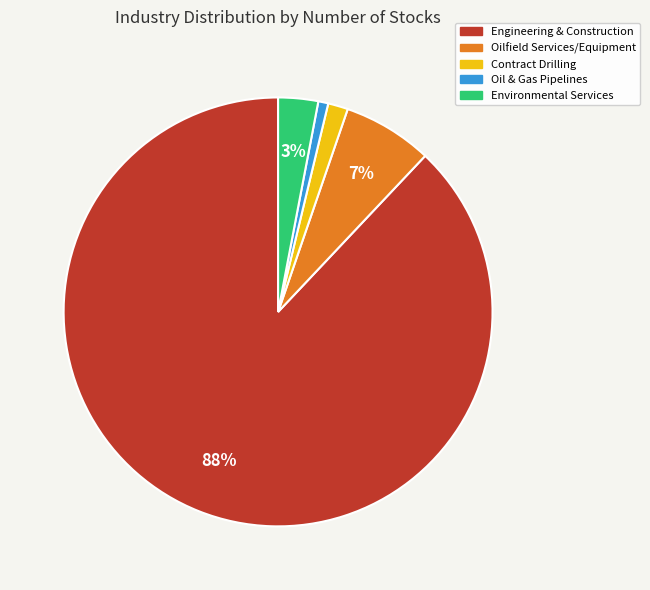

Count the number of slices in the pie.

5